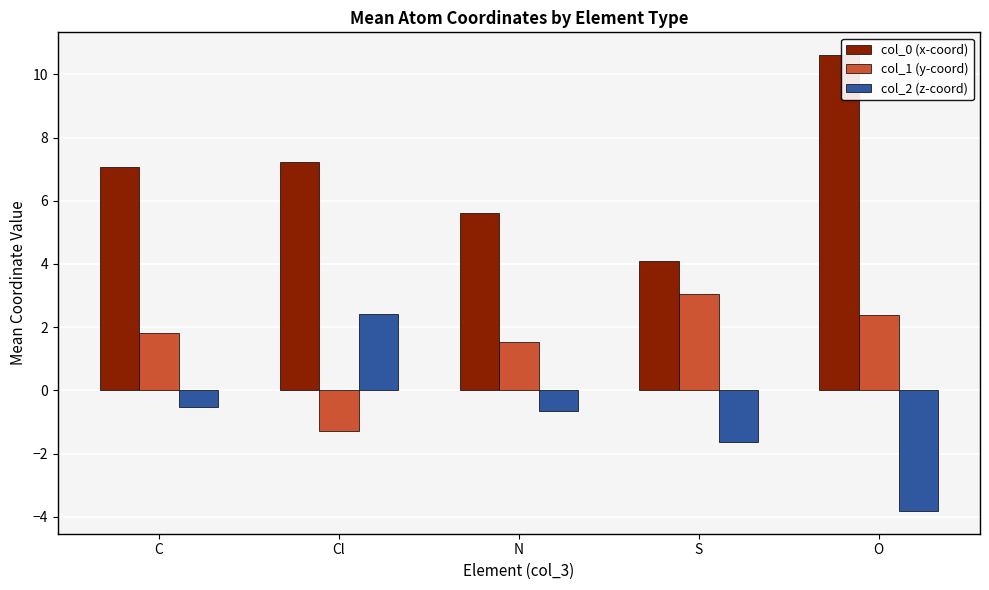

What is the spread (max minus min) of values at O?

14.4